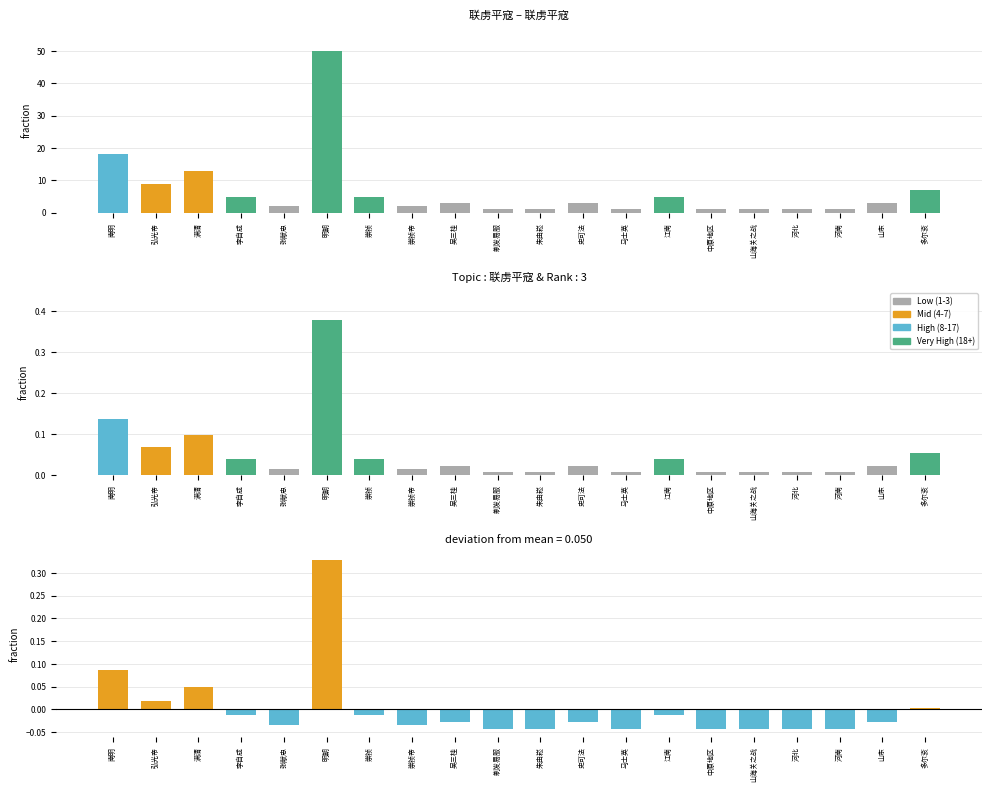

Reading left to right, extract all data points from this chart.

联虏平寇_counts: 18.0	9.0	13.0	5.0	2.0	50.0	5.0	2.0	3.0	1.0	1.0	3.0	1.0	5.0	1.0	1.0	1.0	1.0	3.0	7.0
联虏平寇_normalized: 0.1	0.1	0.1	0.0	0.0	0.4	0.0	0.0	0.0	0.0	0.0	0.0	0.0	0.0	0.0	0.0	0.0	0.0	0.0	0.1
联虏平寇_diff: 0.1	0.0	0.0	-0.0	-0.0	0.3	-0.0	-0.0	-0.0	-0.0	-0.0	-0.0	-0.0	-0.0	-0.0	-0.0	-0.0	-0.0	-0.0	0.0